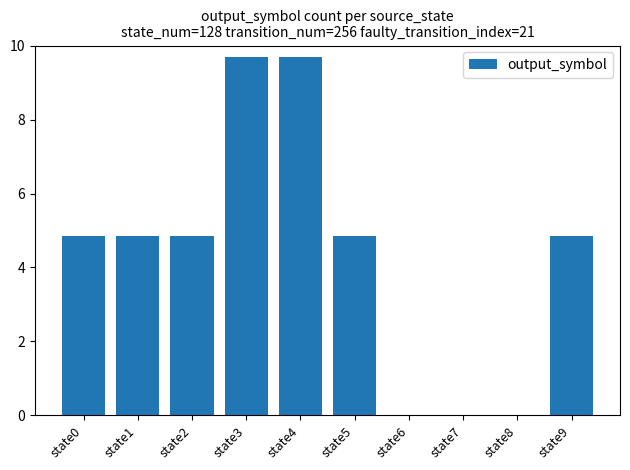

How many data points does each series have?

10